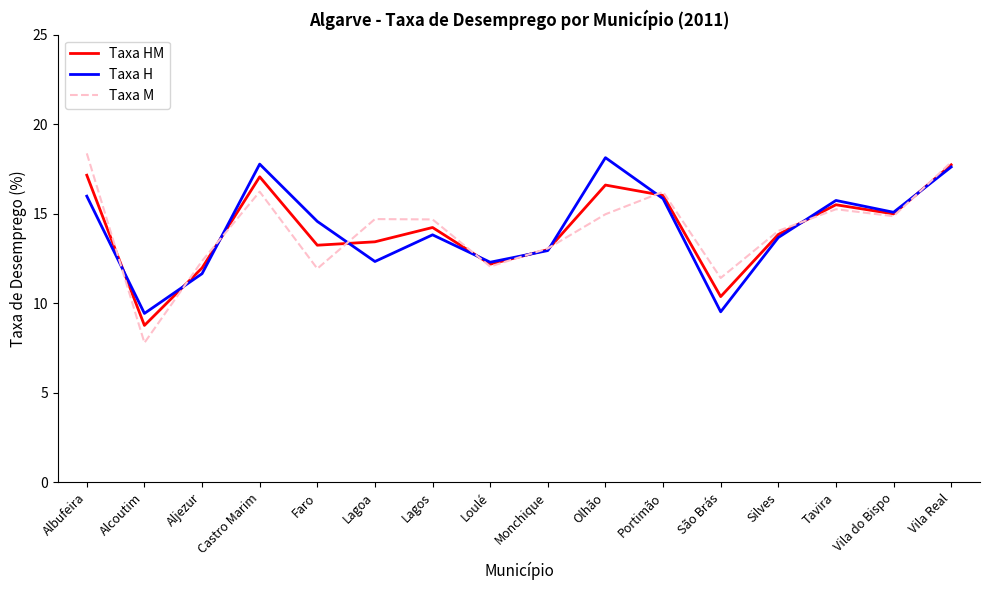

Rank the series at Tavira from highest to lowest value.

Taxa H, Taxa HM, Taxa M